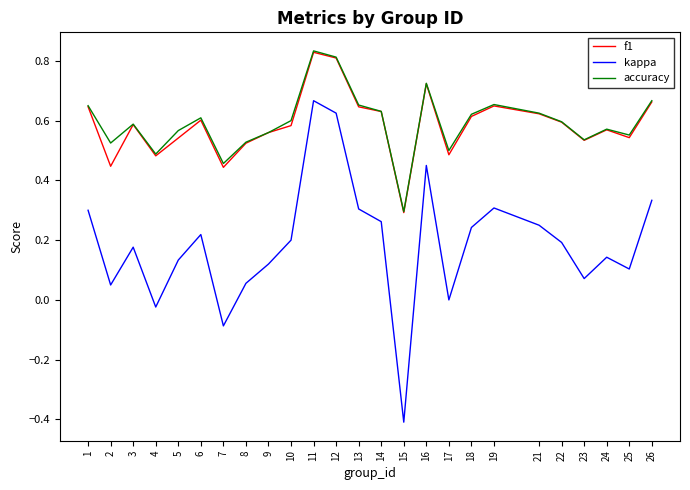

Is it true that accuracy equals 0.1 at 17?

False